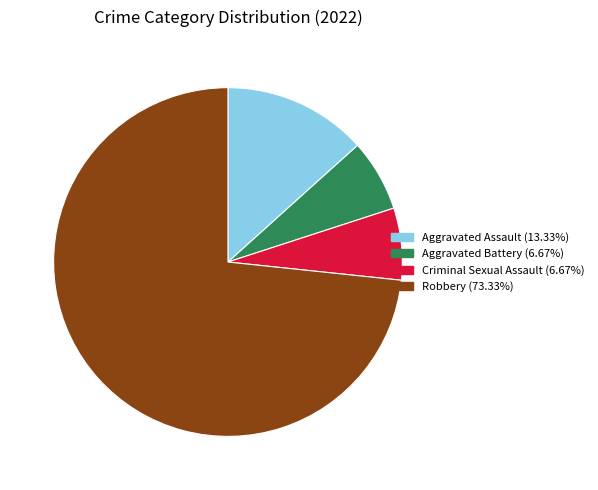

Does any single category account for the majority?

Yes